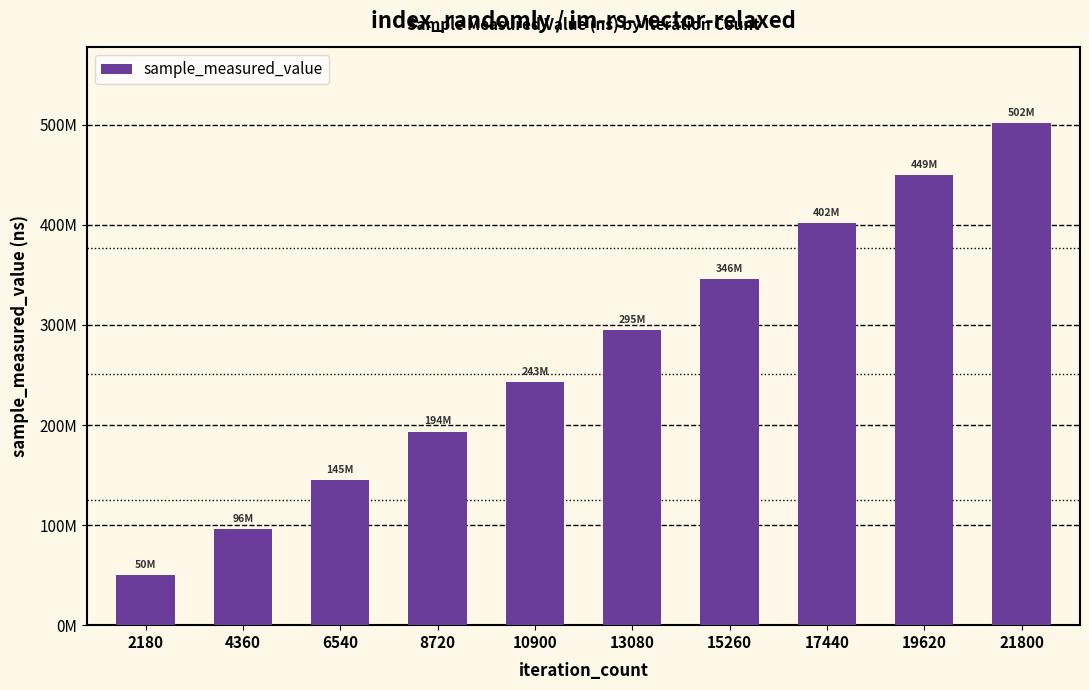

How many values are between 145283908 and 401848384?

6